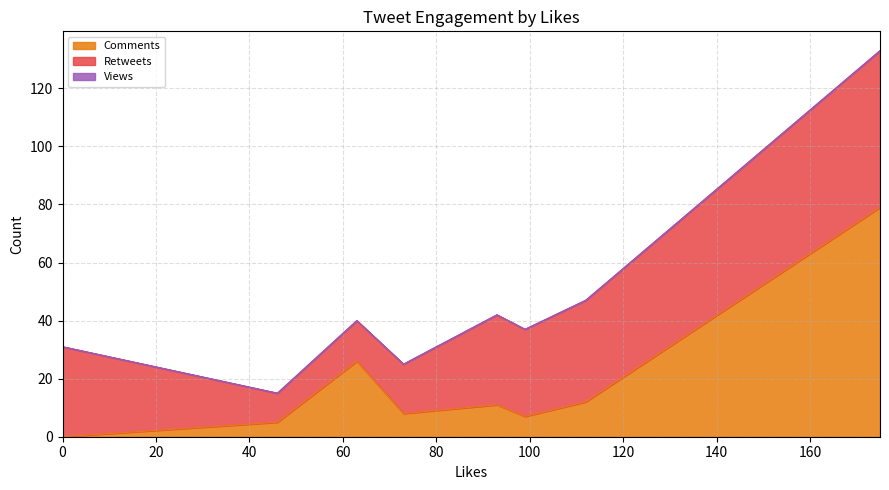

Rank the series by their average value, from highest to lowest.

Retweets, Comments, Views